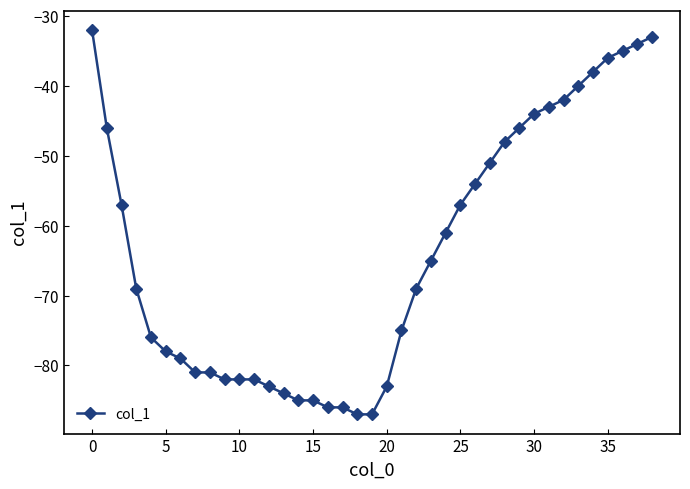

Reading left to right, transcribe all the data shown in this chart.

-32	-46	-57	-69	-76	-78	-79	-81	-81	-82	-82	-82	-83	-84	-85	-85	-86	-86	-87	-87	-83	-75	-69	-65	-61	-57	-54	-51	-48	-46	-44	-43	-42	-40	-38	-36	-35	-34	-33